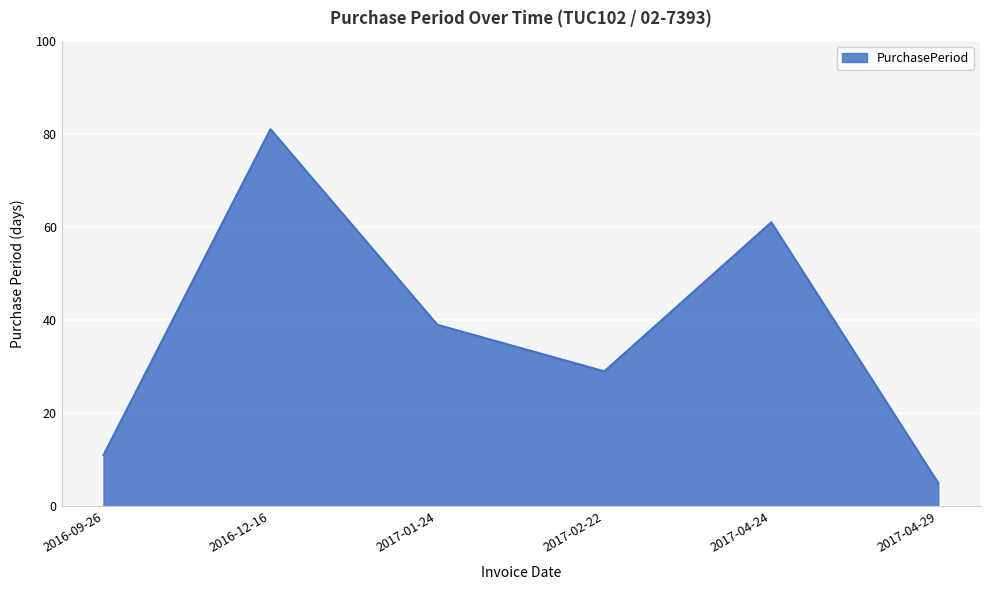

Rank the categories by value from highest to lowest.

2016-12-16, 2017-04-24, 2017-01-24, 2017-02-22, 2016-09-26, 2017-04-29